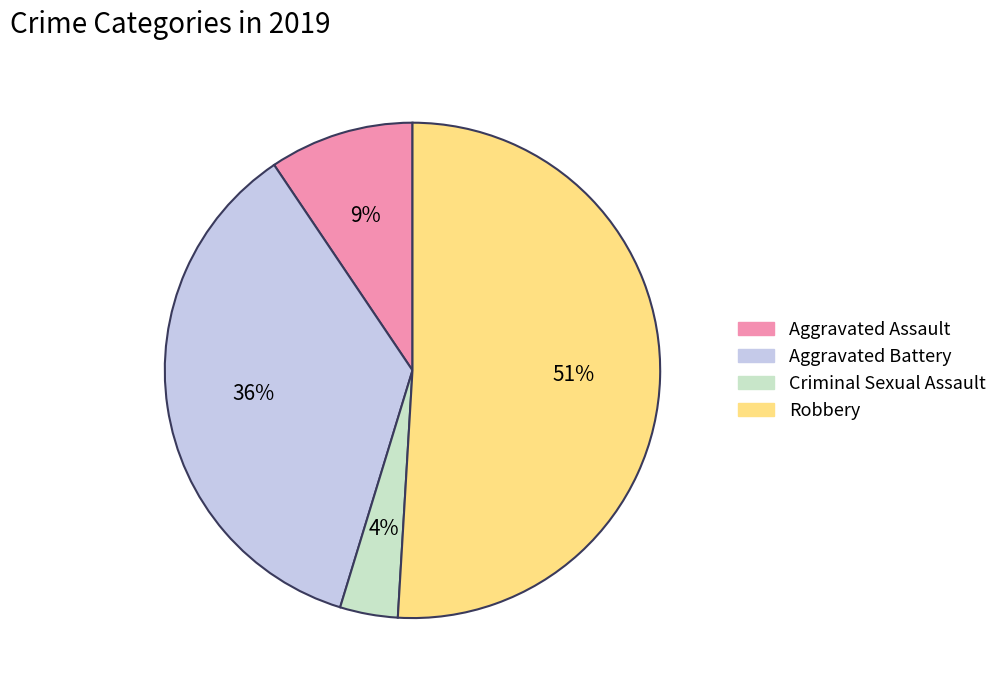

Count the number of slices in the pie.

4